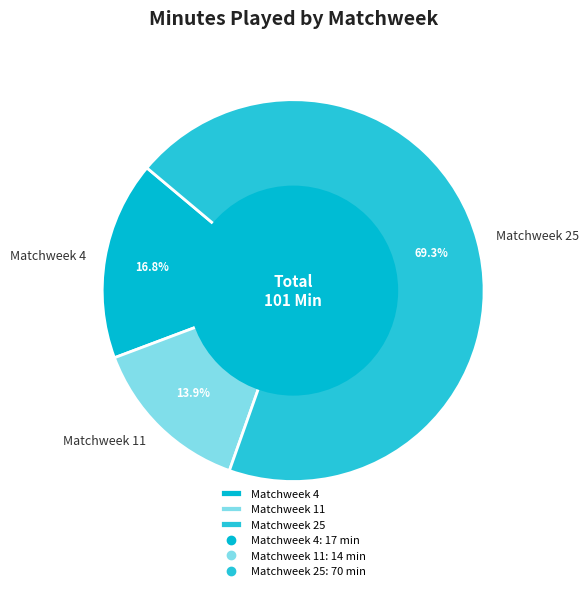

What is the largest slice in the pie chart?

Matchweek 25